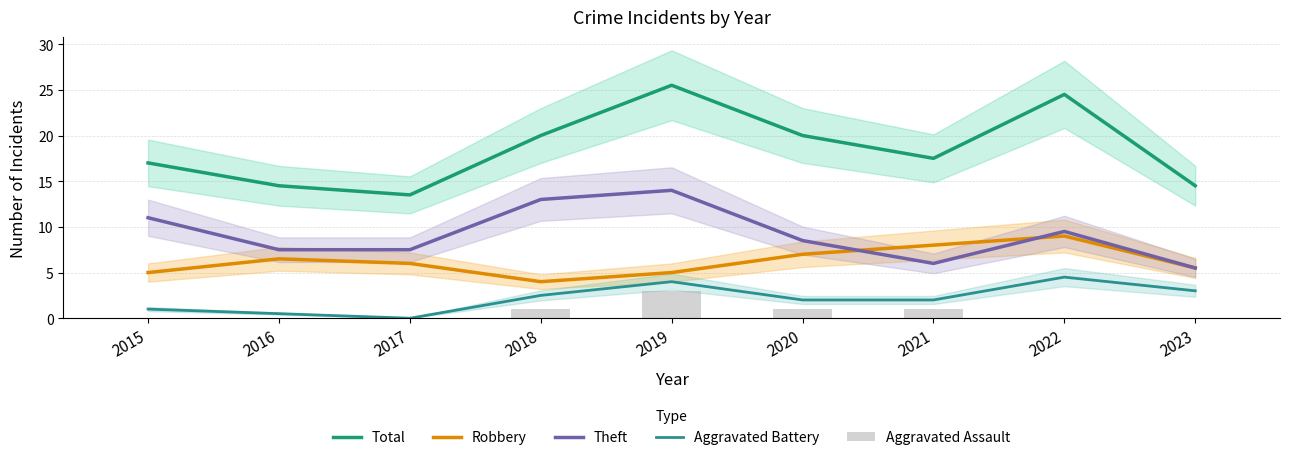

True or false: Theft has a value of 6.0 at 2021.

True